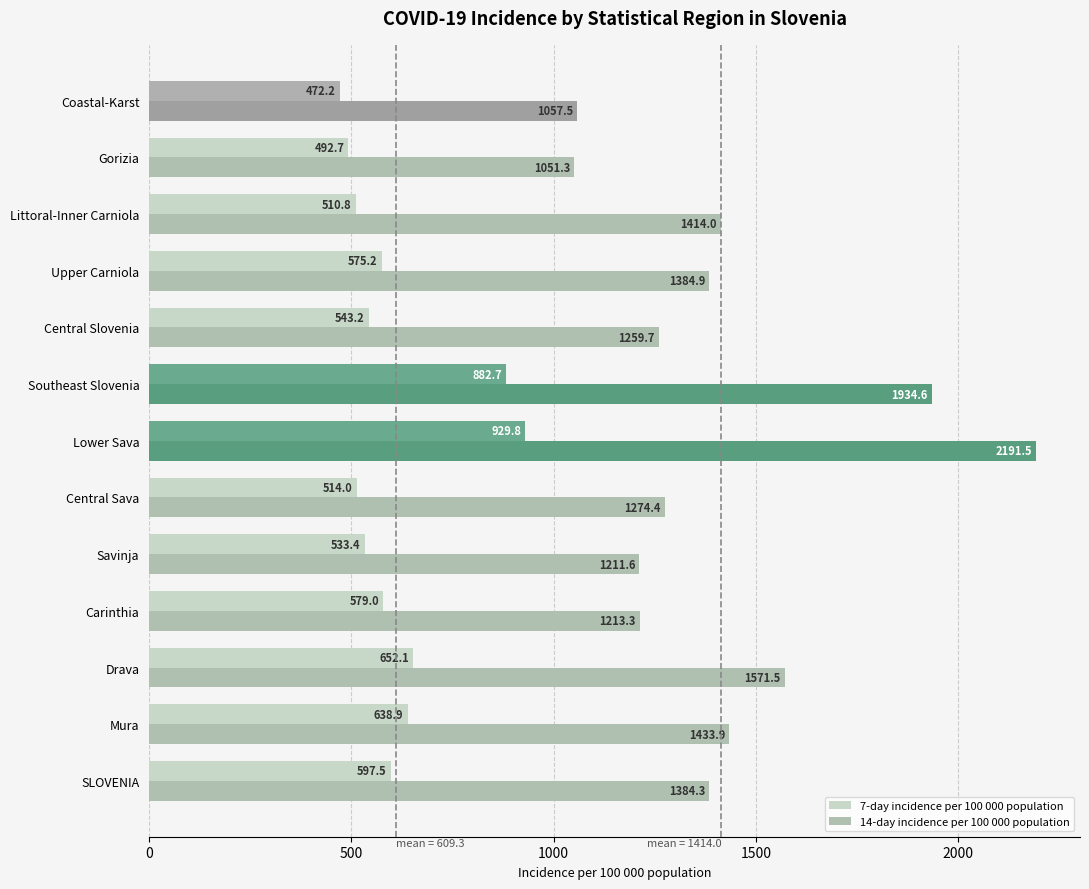

Rank the categories by 14-day incidence per 100 000 population value from highest to lowest.

Lower Sava, Southeast Slovenia, Drava, Mura, Littoral-Inner Carniola, Upper Carniola, SLOVENIA, Central Sava, Central Slovenia, Carinthia, Savinja, Coastal-Karst, Gorizia